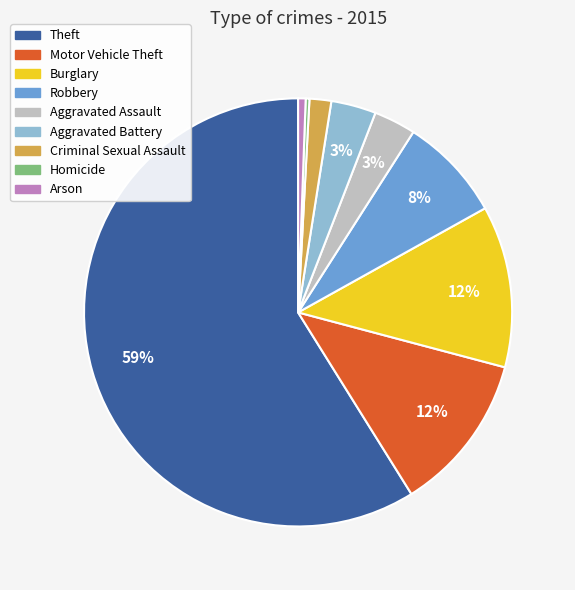

To the nearest percent, what is the difference between the Motor Vehicle Theft and Aggravated Battery slice percentages?

9%